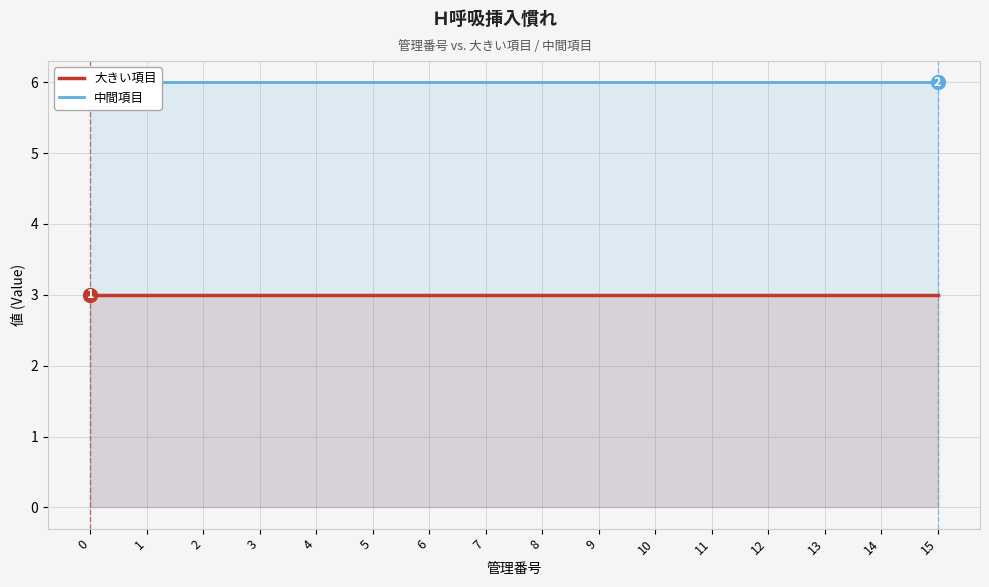

Reading left to right, list all the values displayed in this chart.

大きい項目: 3	3	3	3	3	3	3	3	3	3	3	3	3	3	3	3
中間項目: 6	6	6	6	6	6	6	6	6	6	6	6	6	6	6	6